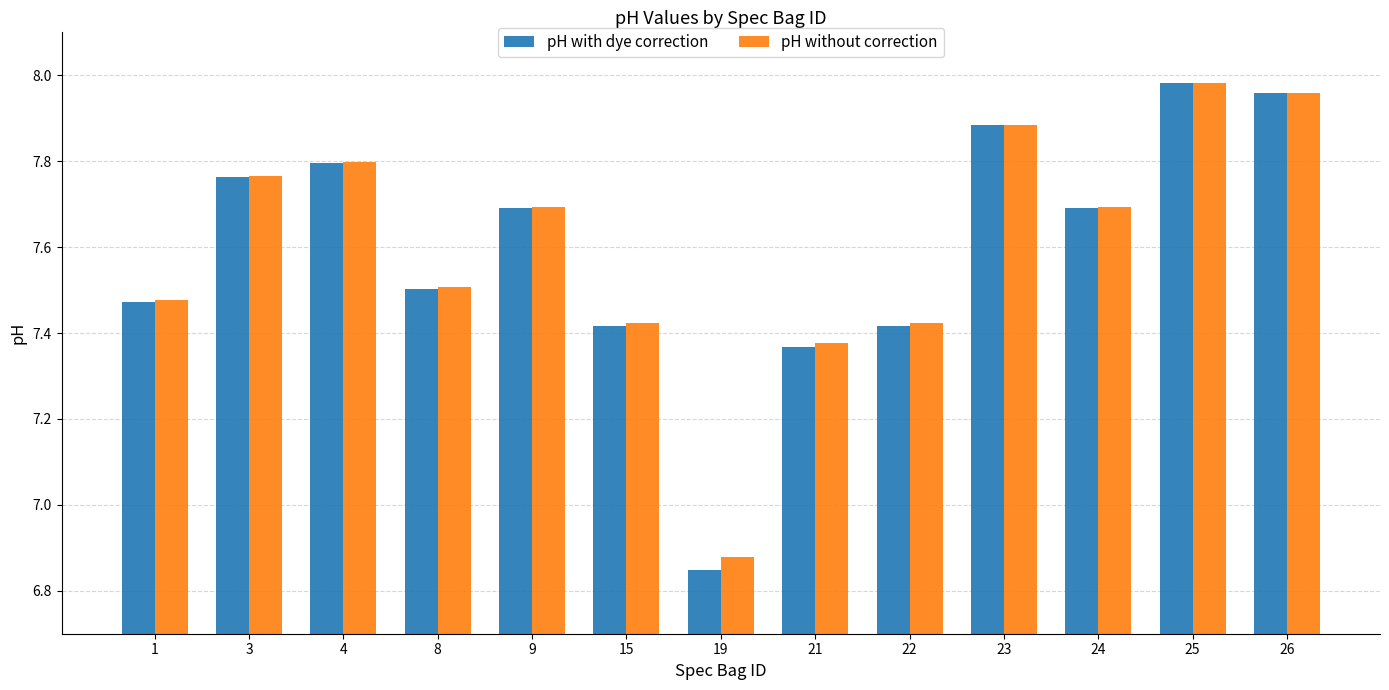

What is the sum of the pH with dye correction values at 22 and 8?

14.9